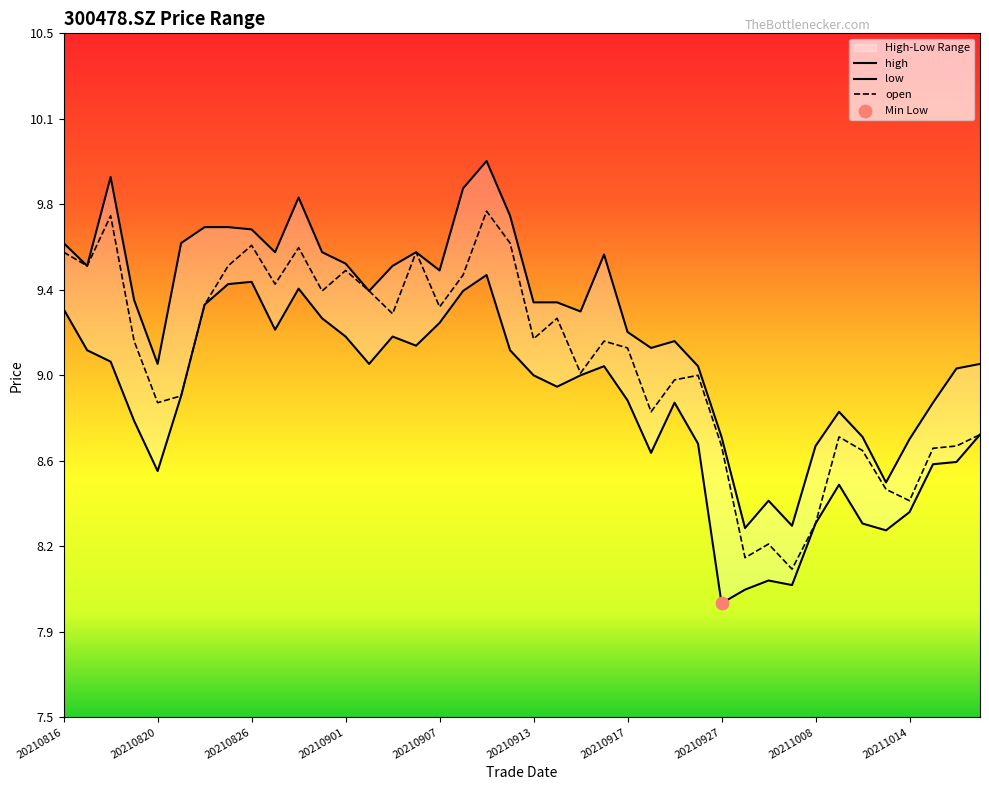

Which series reaches the maximum Y coordinate?

high